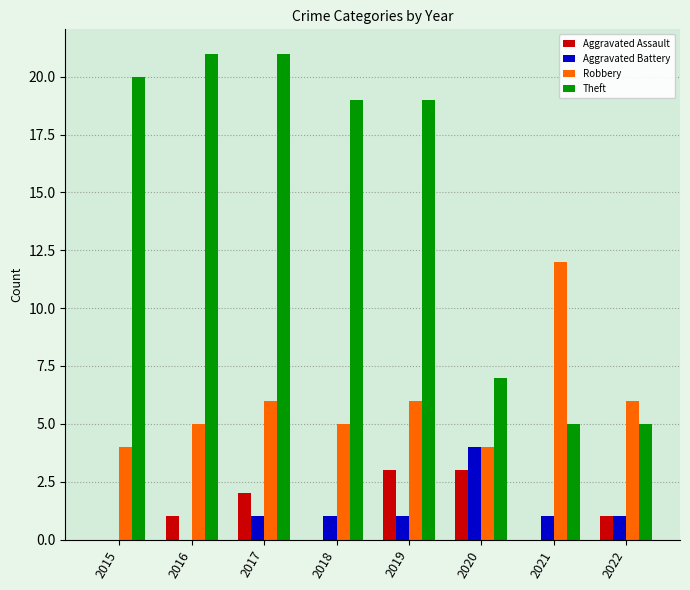

What are all the series names shown in the legend?

Aggravated Assault, Aggravated Battery, Robbery, Theft